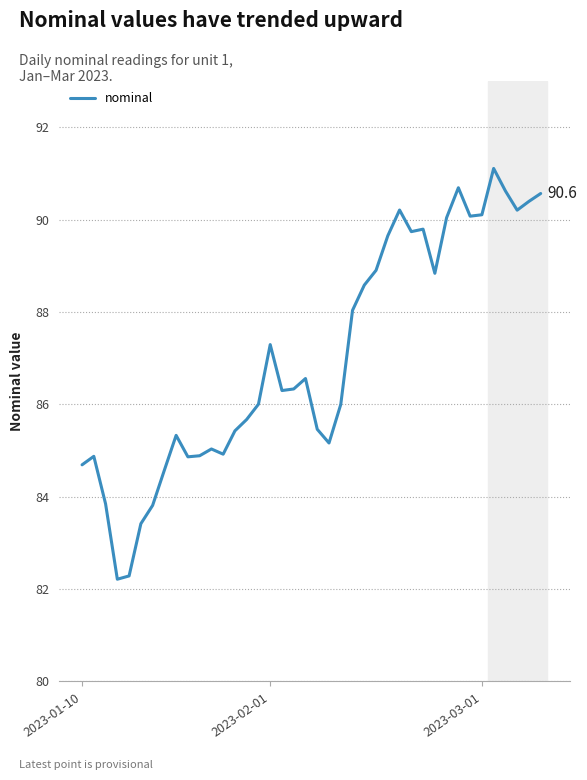

What is the smallest value displayed?

82.2